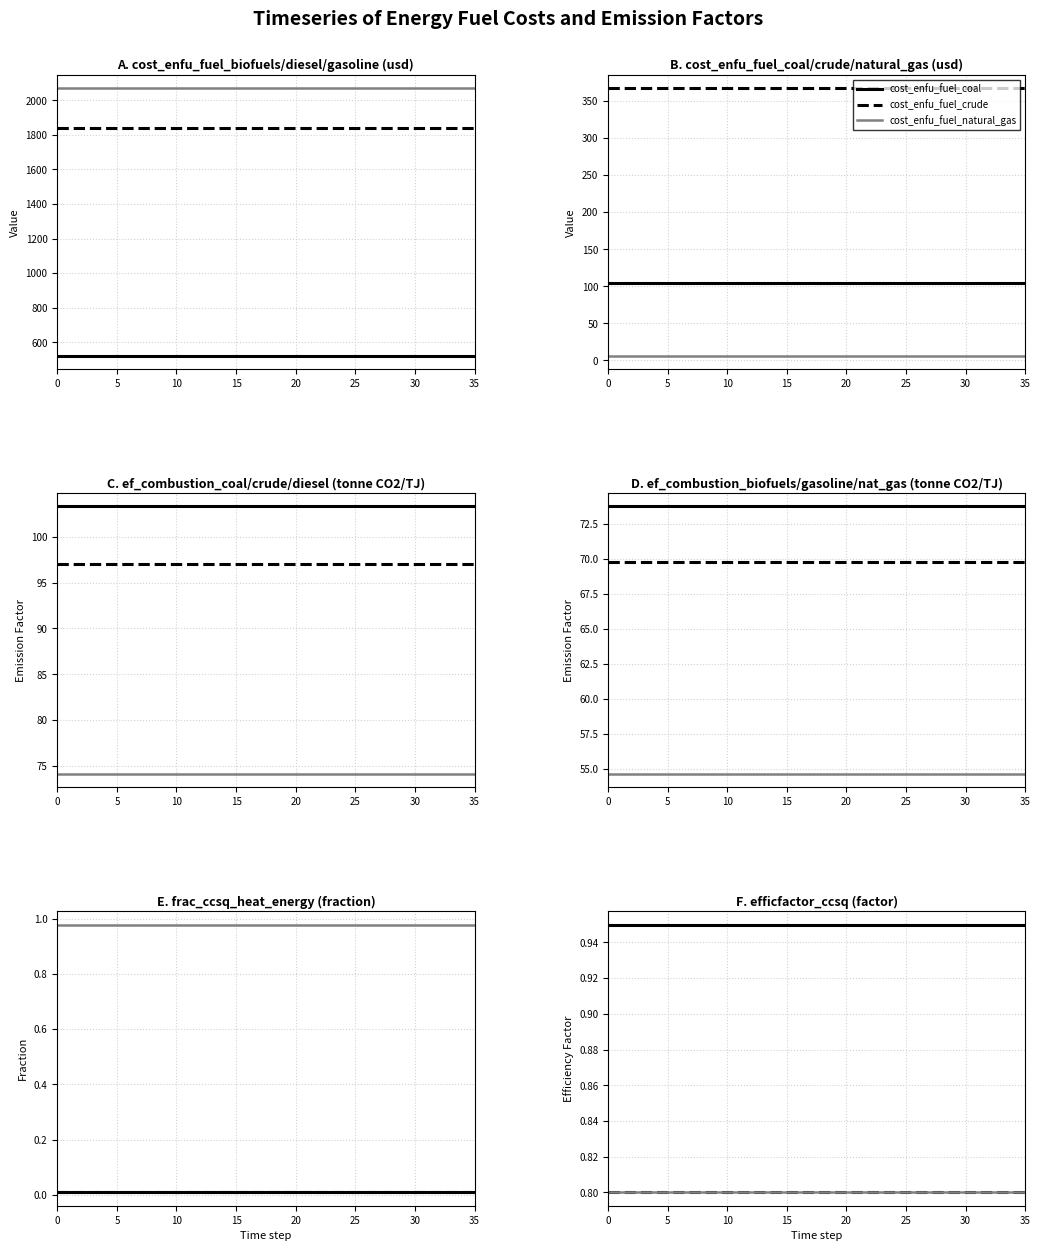

True or false: cost_enfu_fuel_biofuels has more than 0 interior local peaks.

False